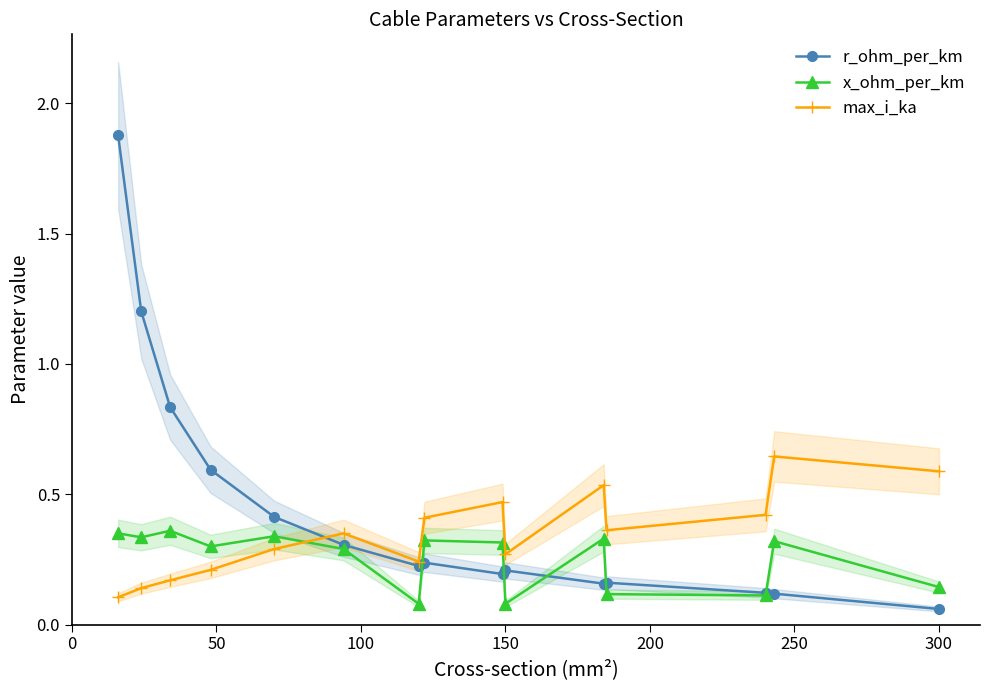

Rank the series by their maximum value, from lowest to highest.

x_ohm_per_km, max_i_ka, r_ohm_per_km